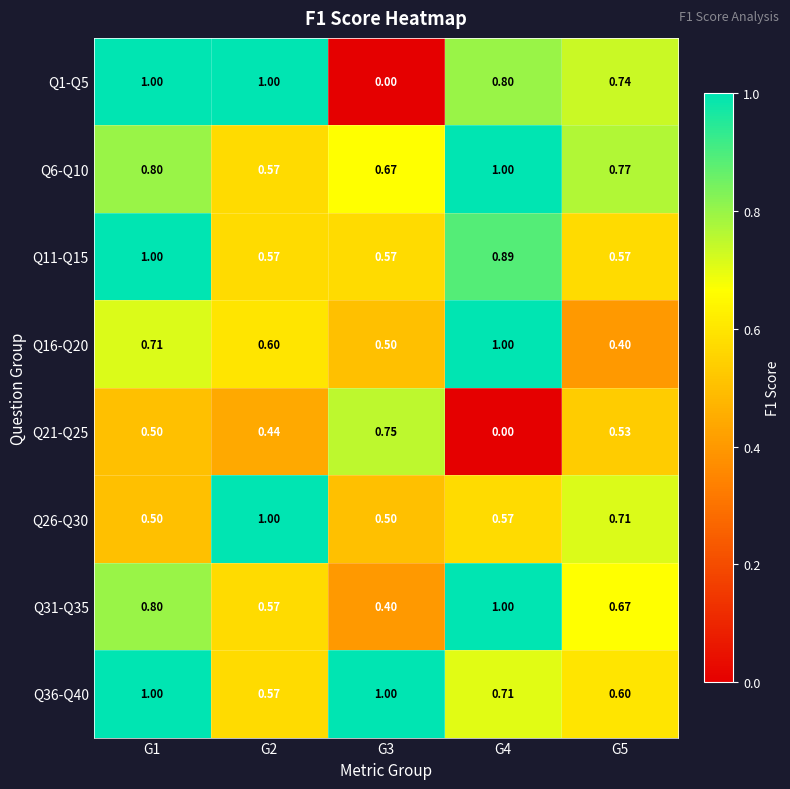

Is the value of Q21-Q25 at G4 greater than the value of Q31-Q35 at G2?

No